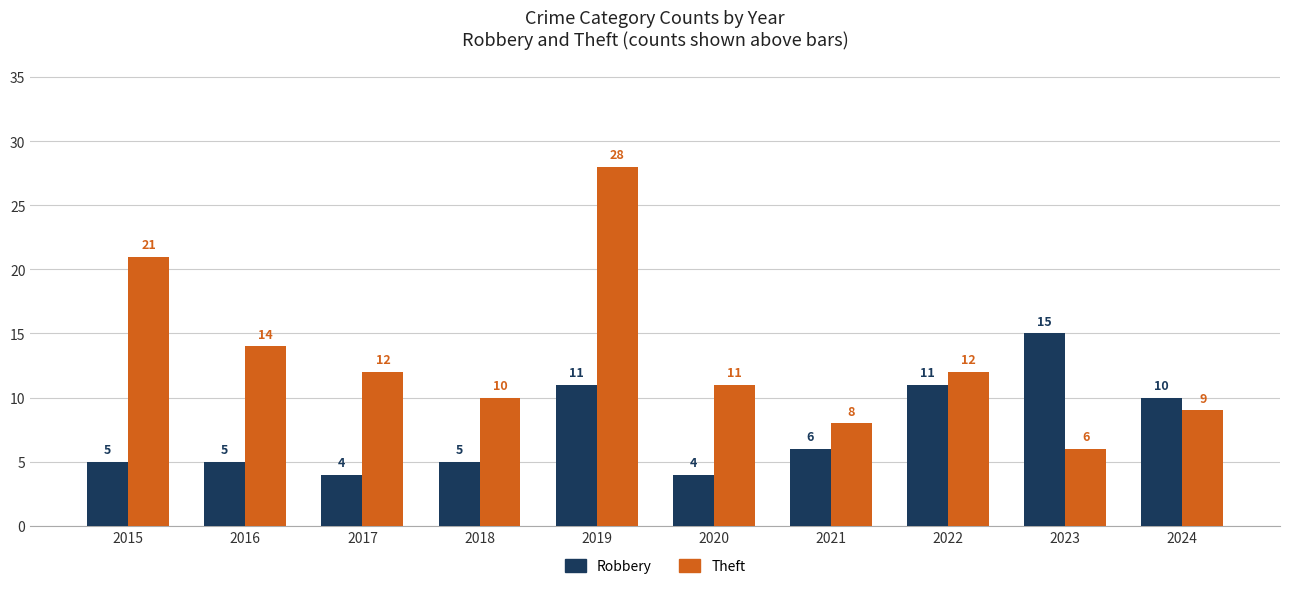

Which category has the highest value in the Robbery series?

2023